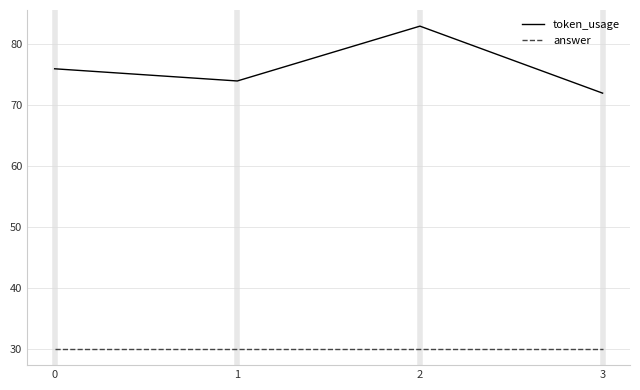

How many token_usage values are between 74 and 83?

3